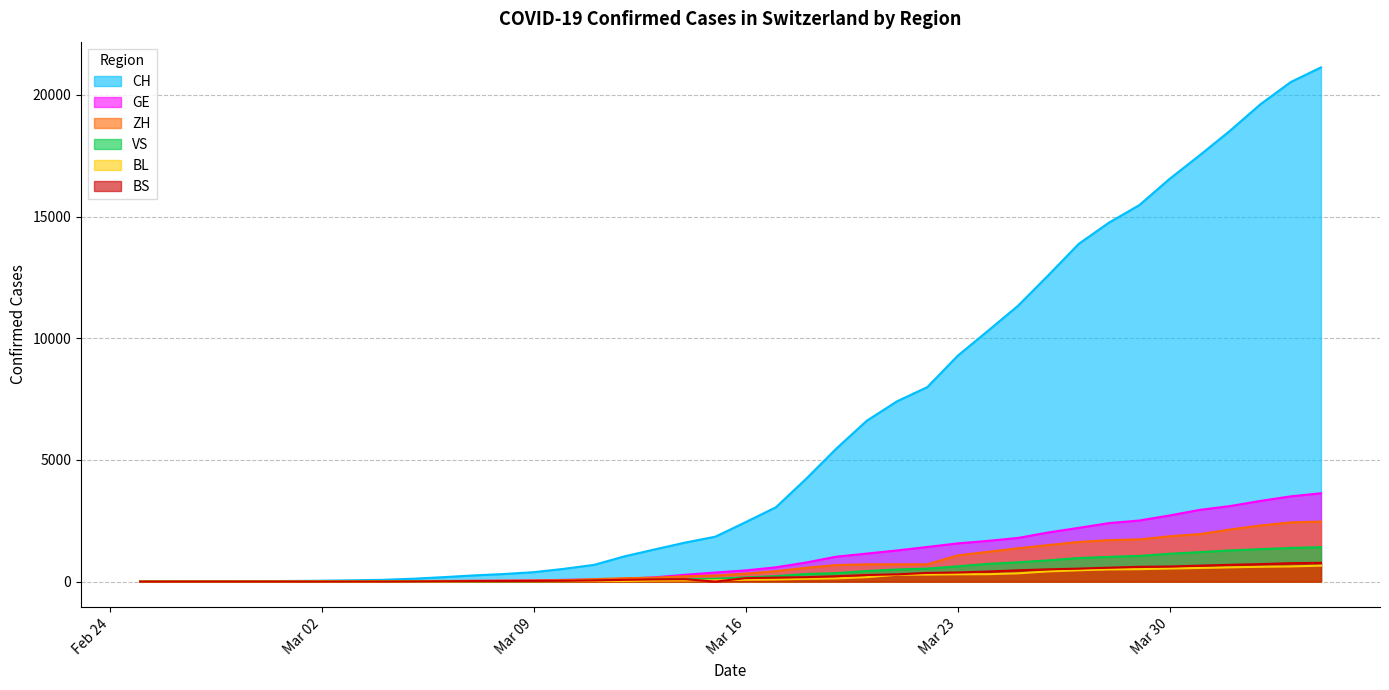

What is the label of the 19th point from the left?

2020-03-14